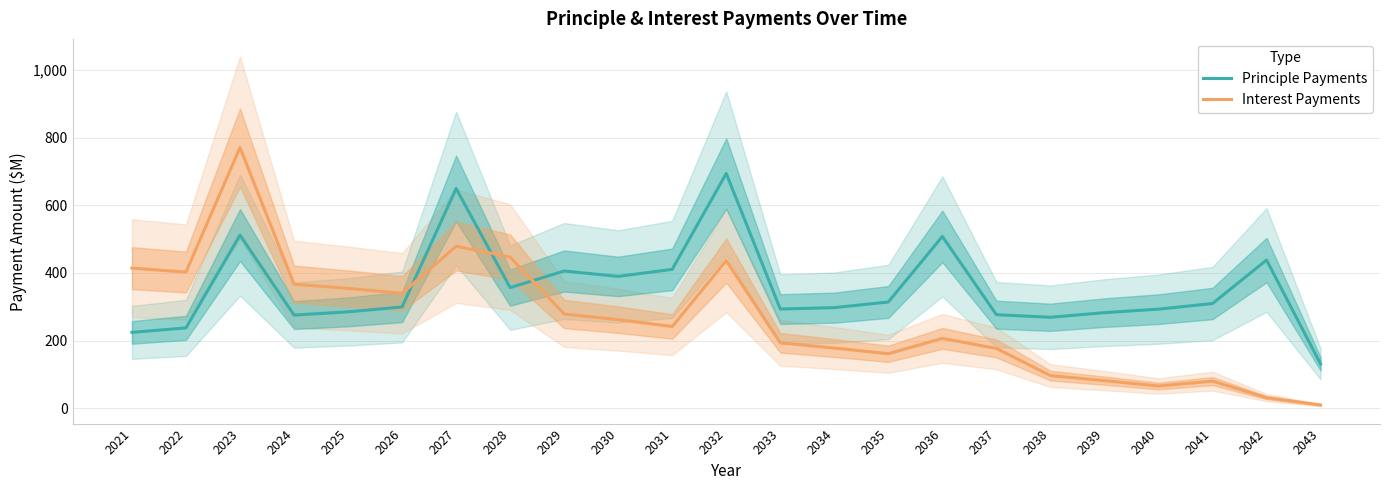

Between which two adjacent categories do Principle Payments and Interest Payments first intersect?

2026 and 2027